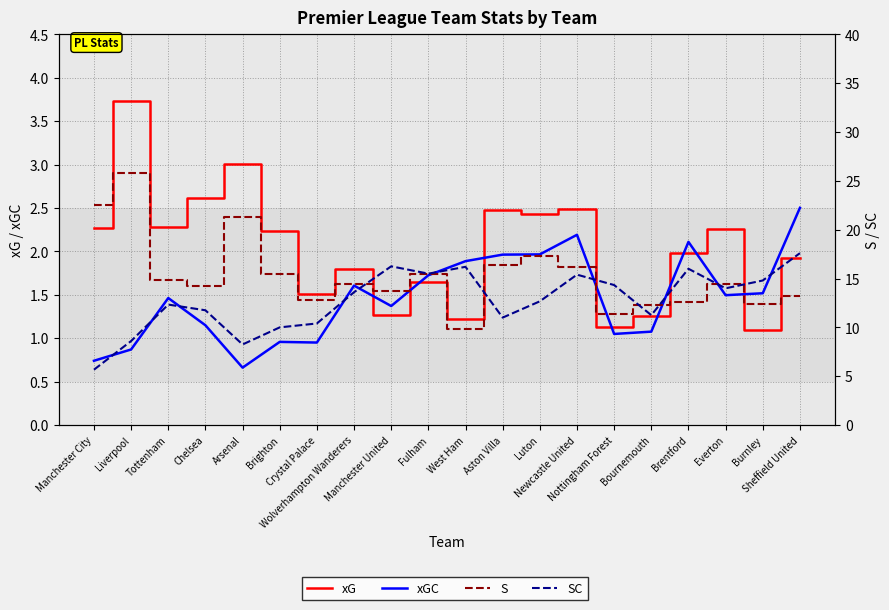

What value does the xG series have at Chelsea?

2.6